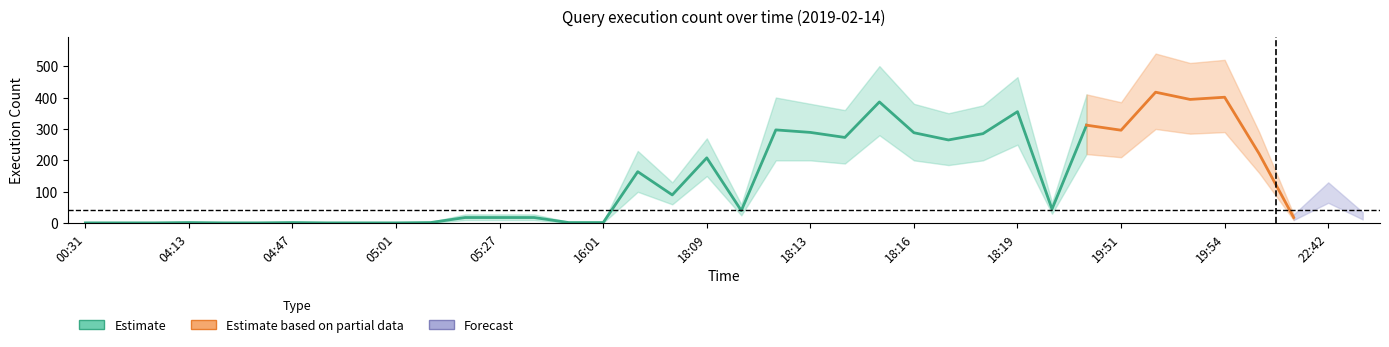

Does the chart have visible grid lines?

No